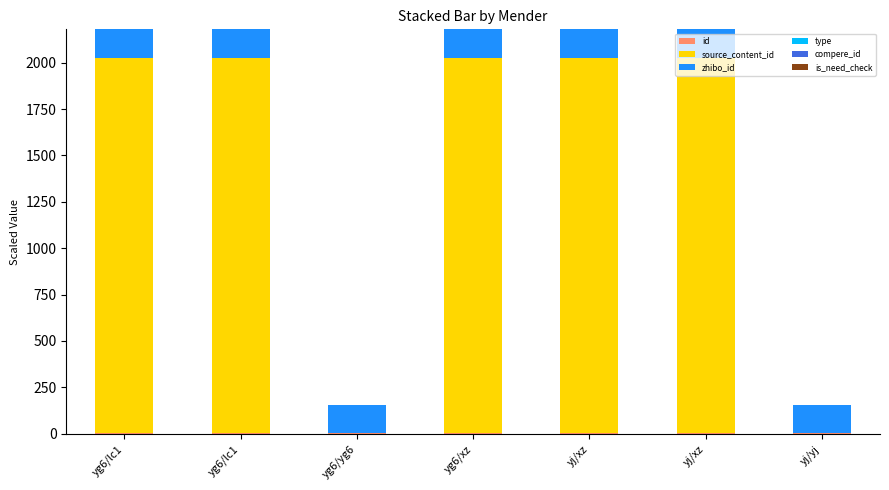

How many categories are shown in the chart?

7